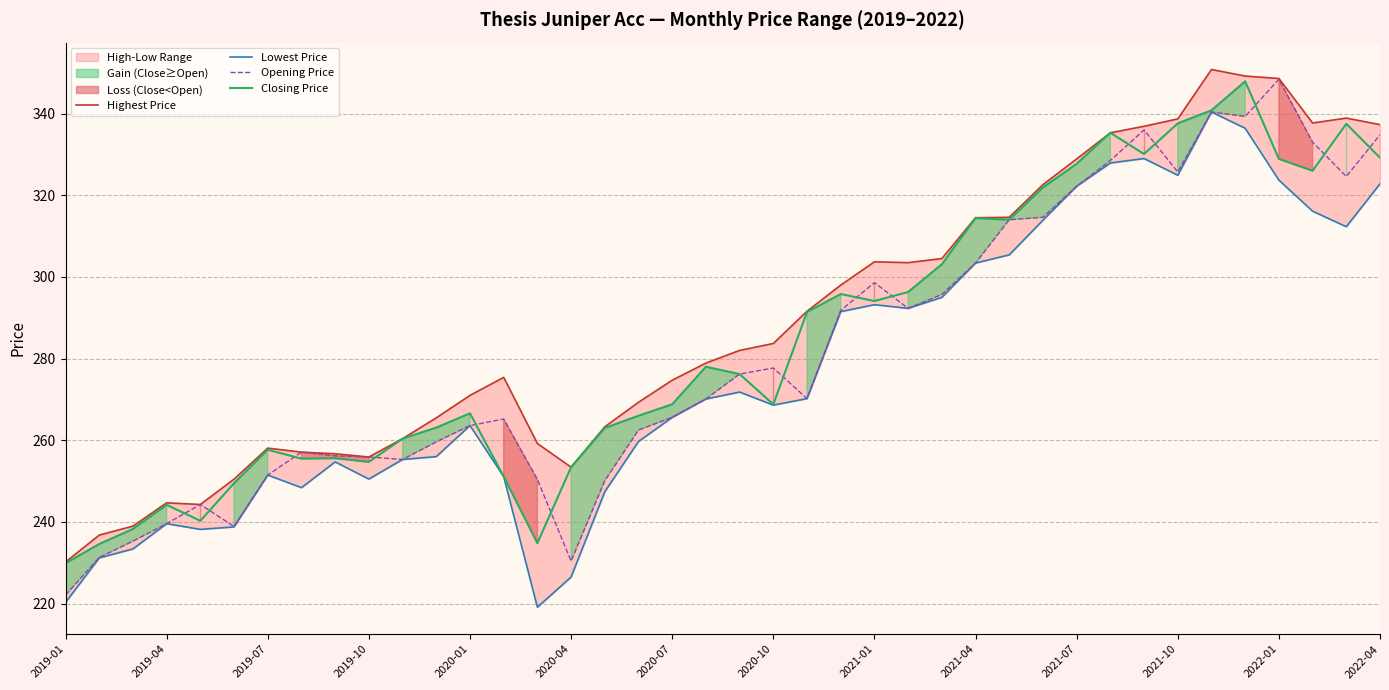

The Opening Price series shows 322.2 at 2021-07. True or false?

True